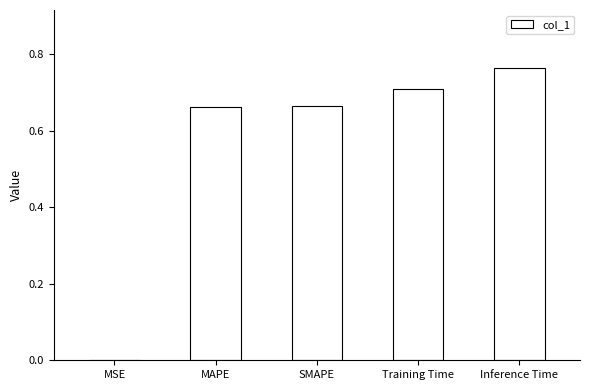

Which has a higher value, Inference Time or SMAPE?

Inference Time